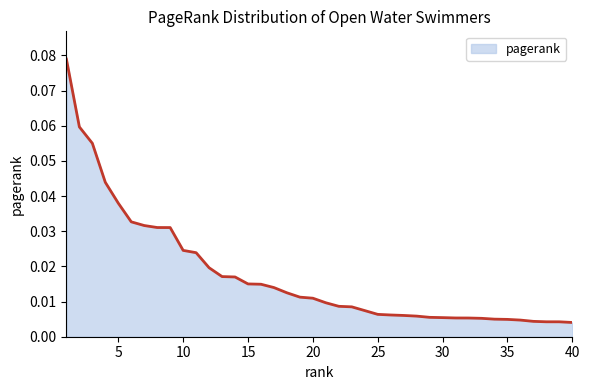

What is the difference between the second highest and second lowest values?

0.1